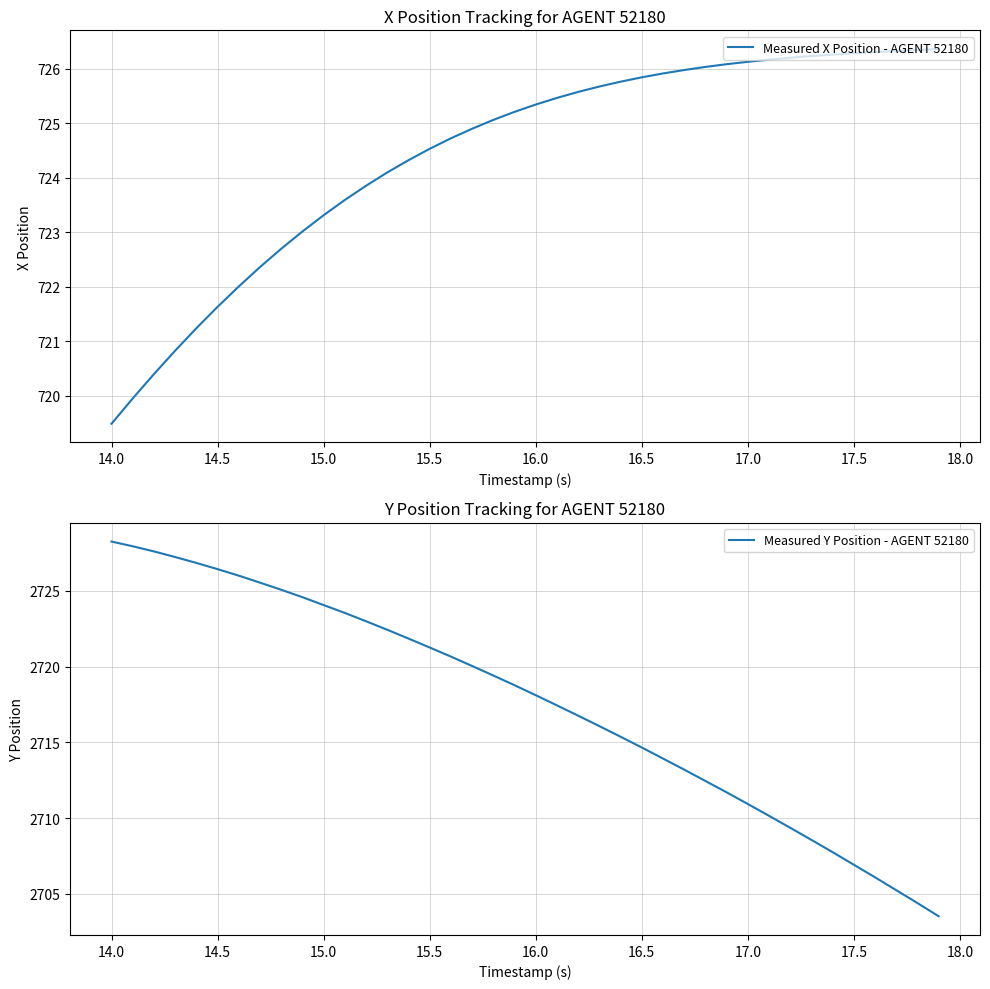

List the series in order of their overall mean, lowest first.

Measured X Position - AGENT 52180, Measured Y Position - AGENT 52180